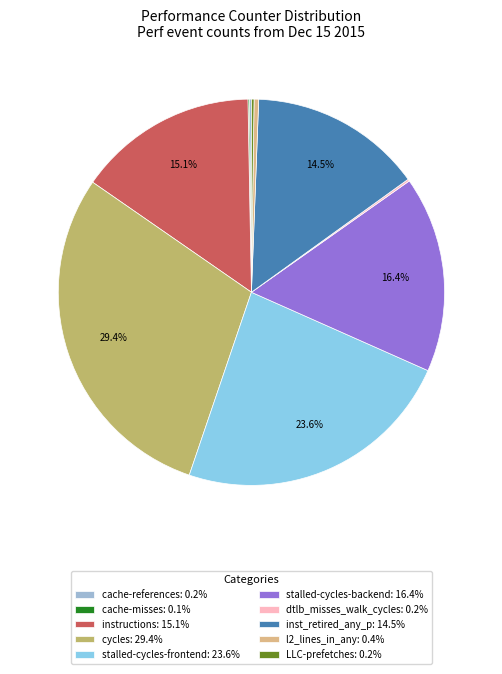

Between l2_lines_in_any and cache-references, which is larger?

l2_lines_in_any